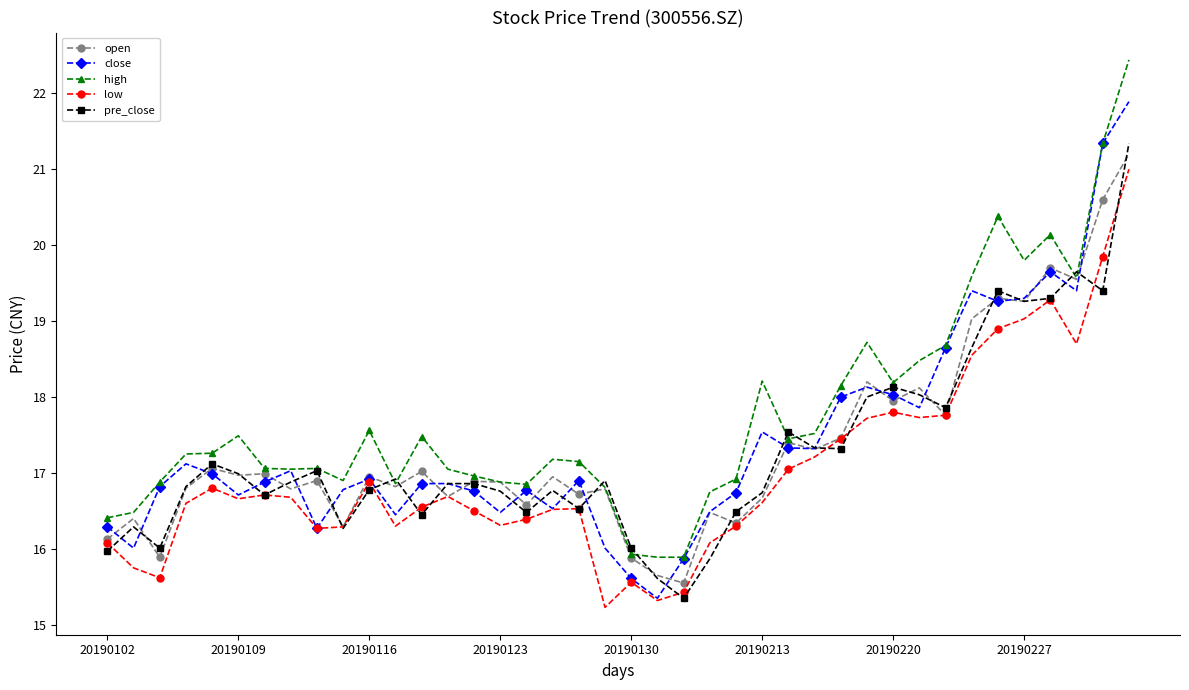

What is the value of the low point at the 37th from the left?

19.3